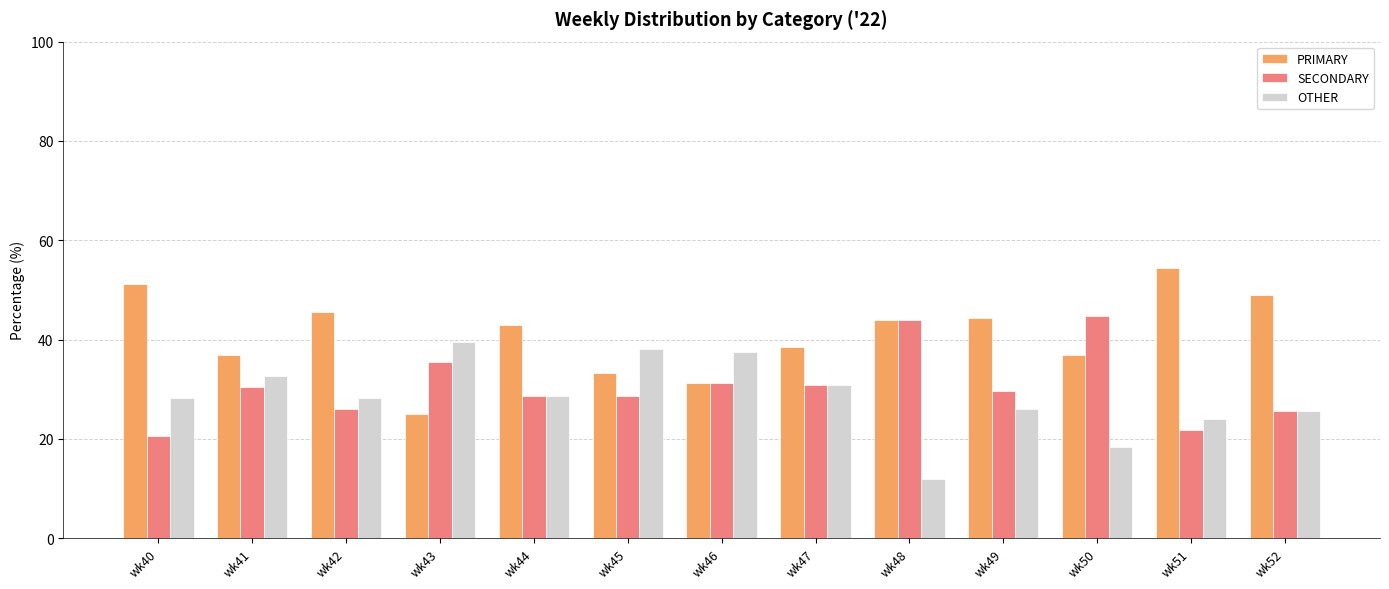

What is the approximate value of PRIMARY at wk42?

45.7